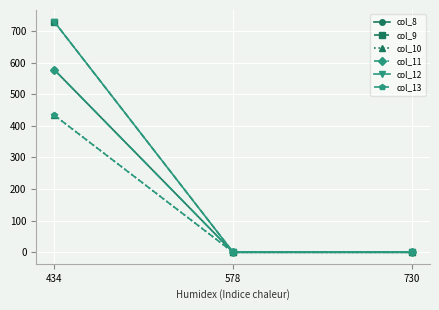

Between 578 and 730, which is larger?

578